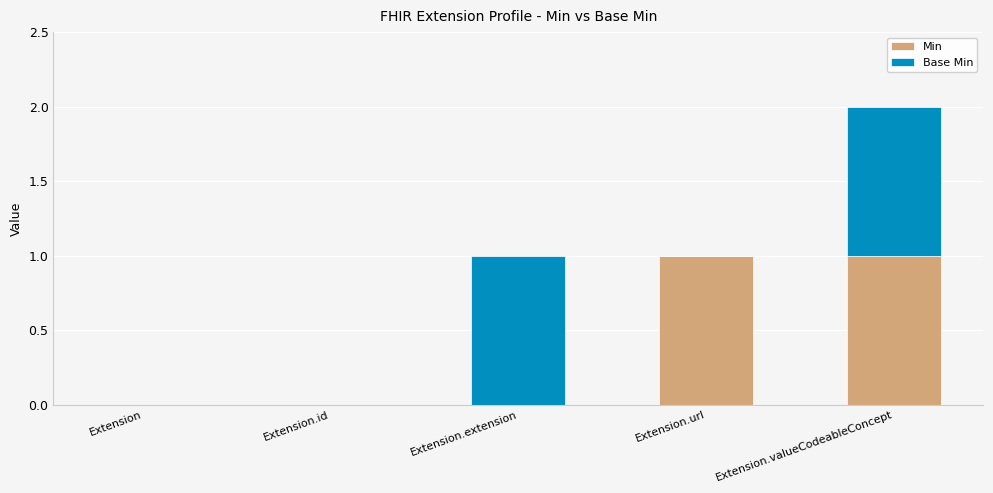

Does the chart contain stacked bars?

Yes